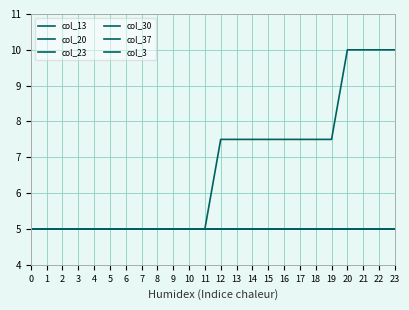

Is this an area chart (filled region under the line)?

No